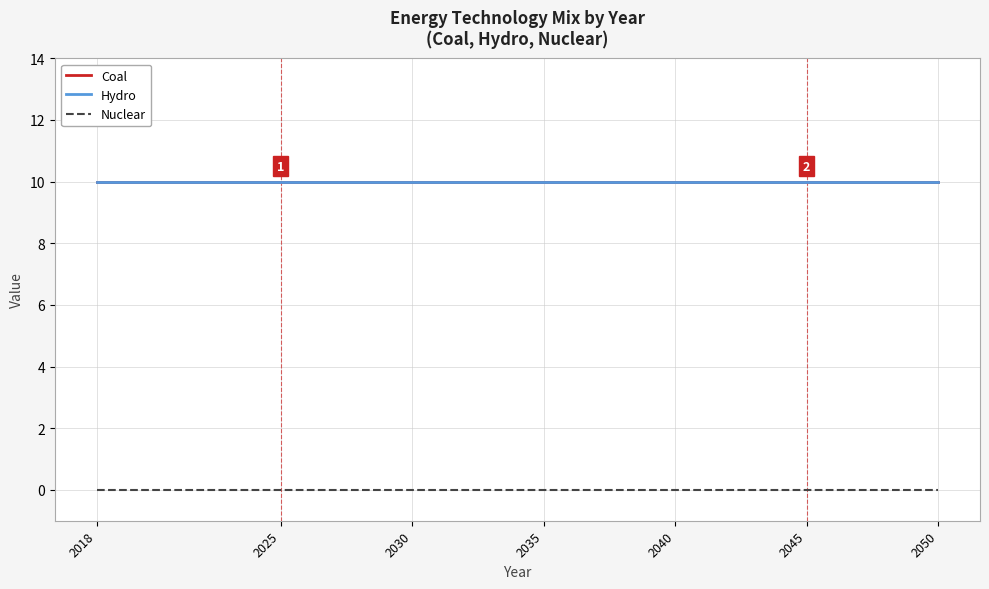

Is this an area chart (filled region under the line)?

No